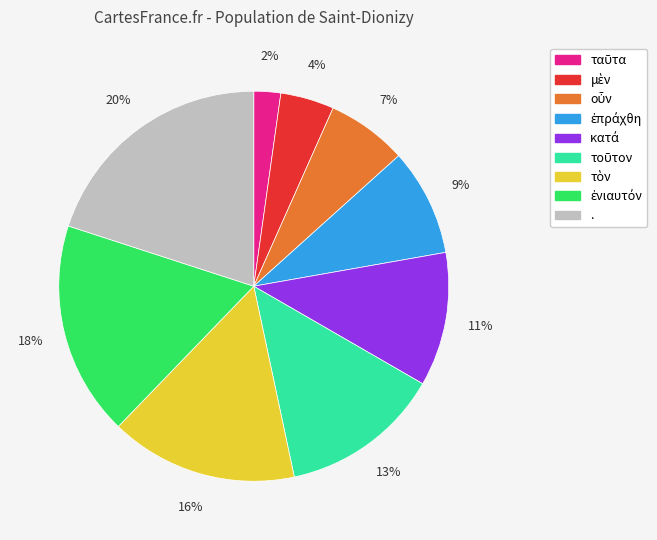

To the nearest percent, what is the average slice percentage?

11%